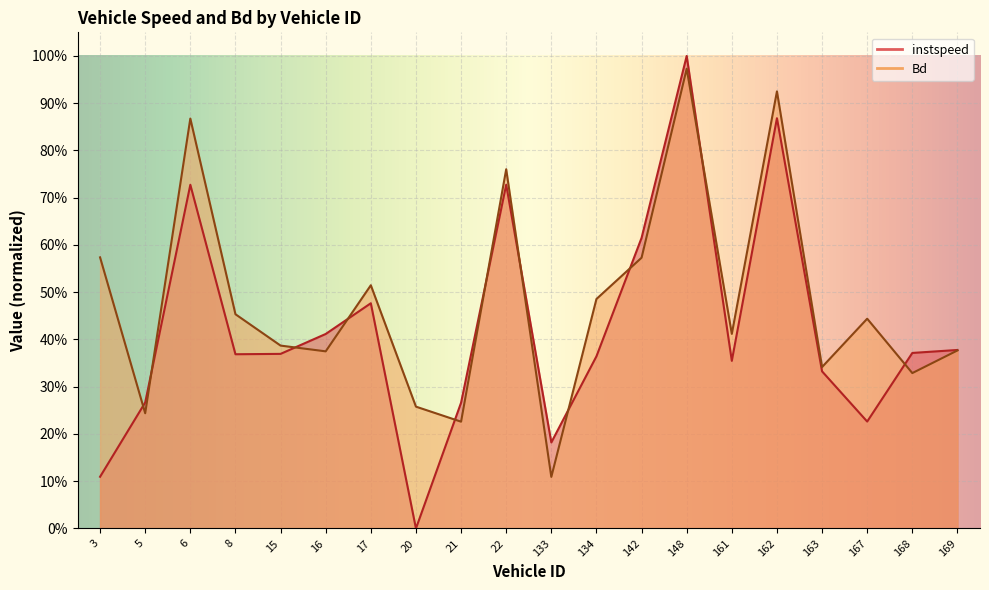

The value of Bd at 8.0 is 0.7. True or false?

False